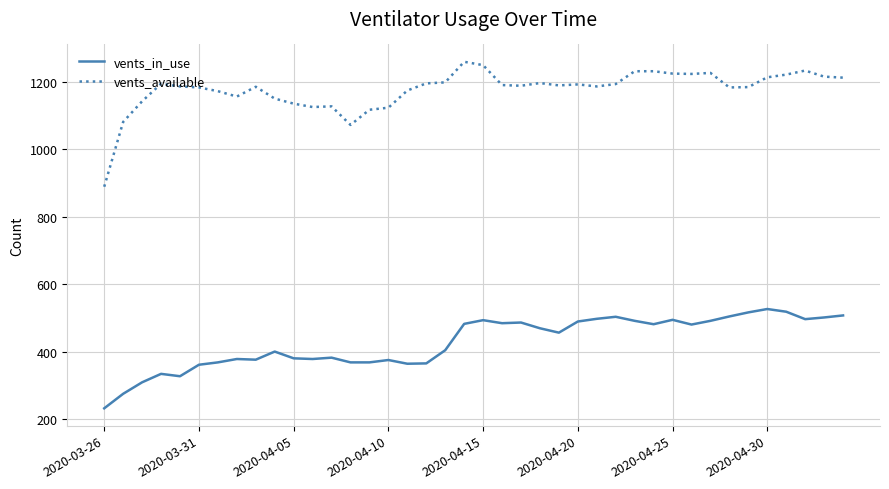

What is the lowest value of the vents_in_use series?

233